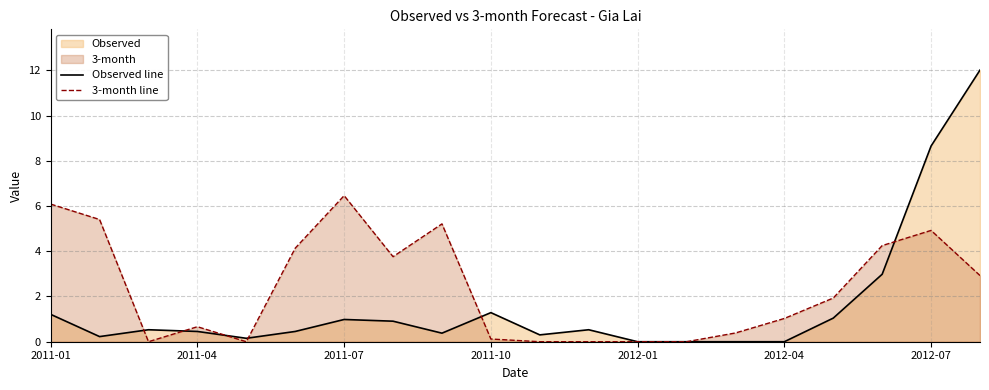

Which series has the largest total across all categories?

3-month line